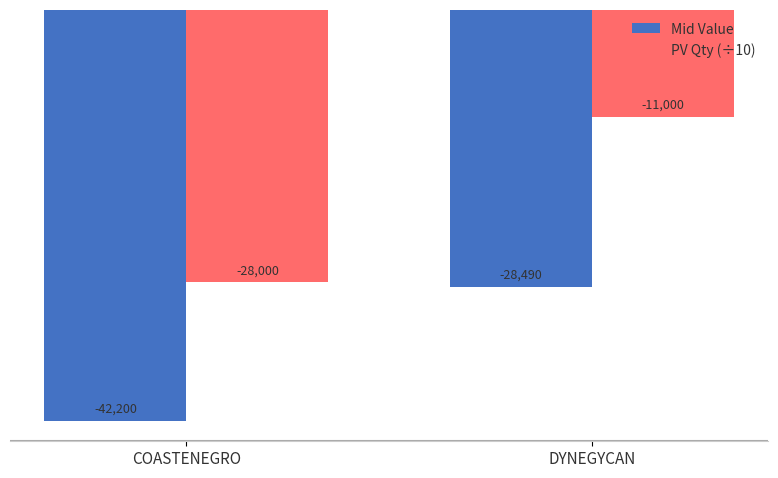

Between COASTENEGRO and DYNEGYCAN, which series saw the biggest shift?

PV Qty (÷10)